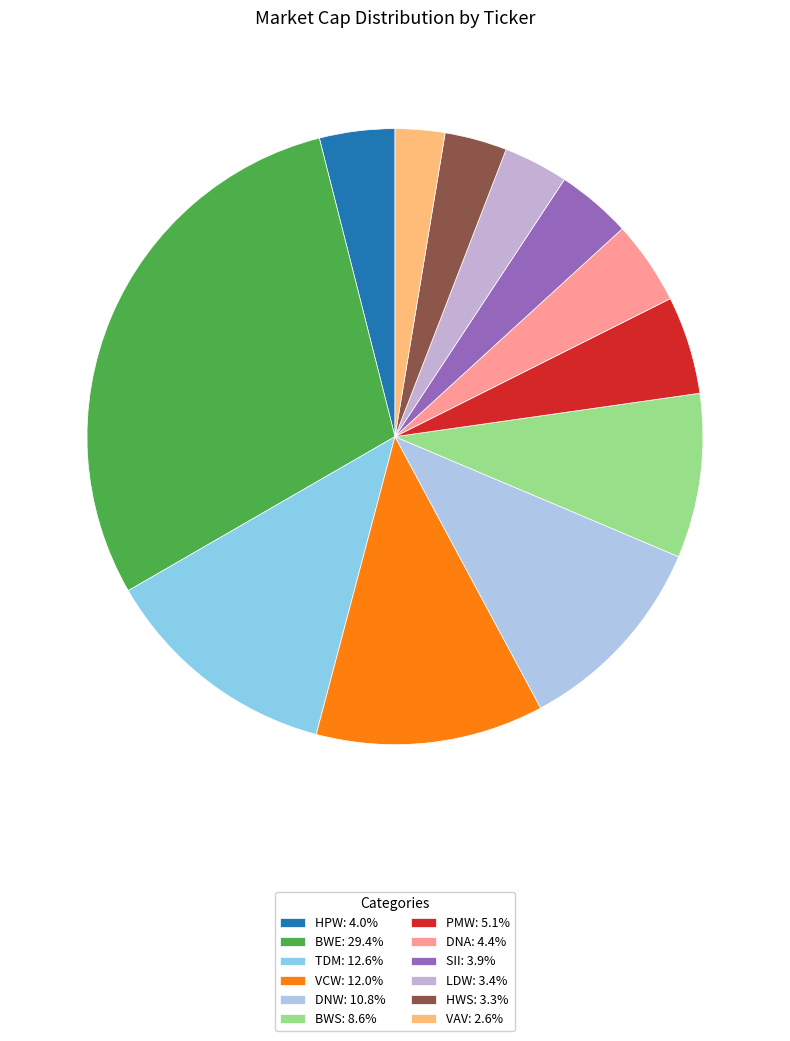

To the nearest percent, what percentage of the pie is DNA?

4%